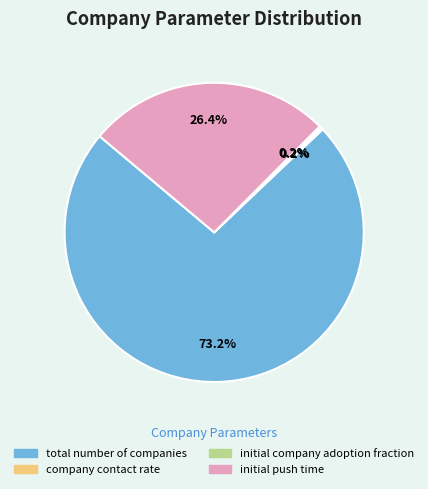

Combined, what portion of the pie is initial push time and total number of companies?

99.6%